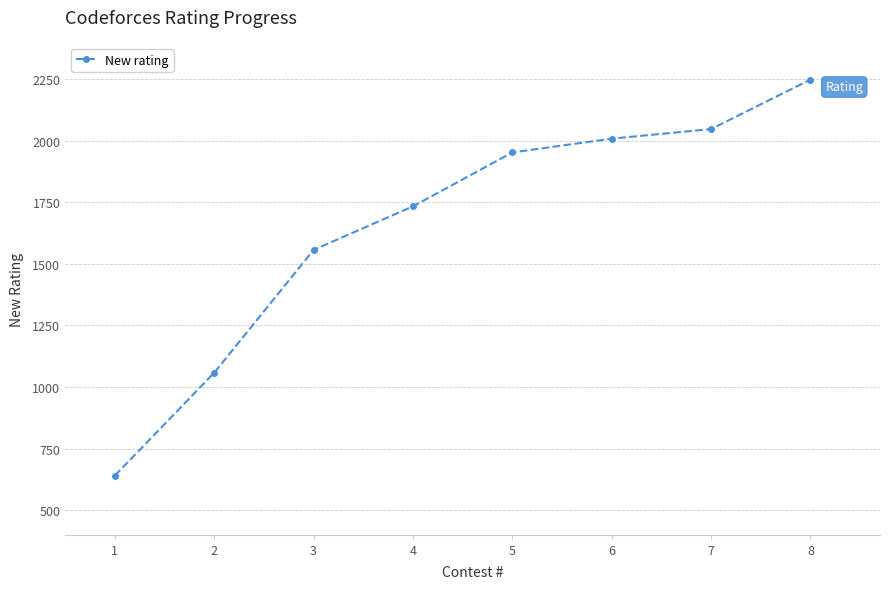

List the labels in order of value, largest first.

8, 7, 6, 5, 4, 3, 2, 1